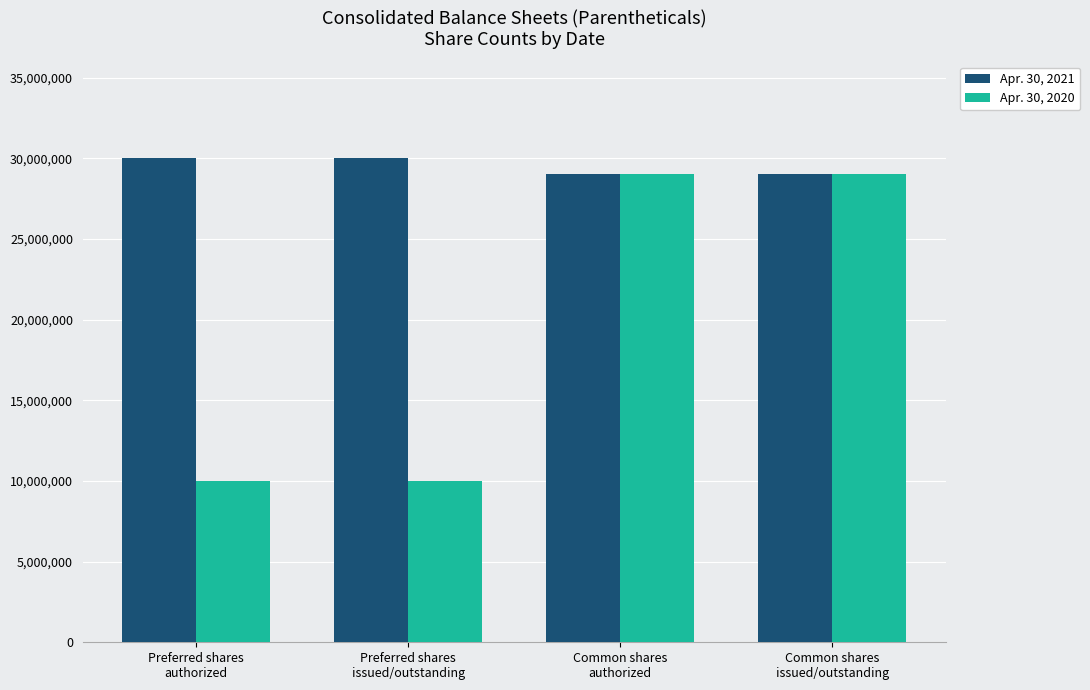

What is the total value across all series at Preferred shares
issued/outstanding?

40000000